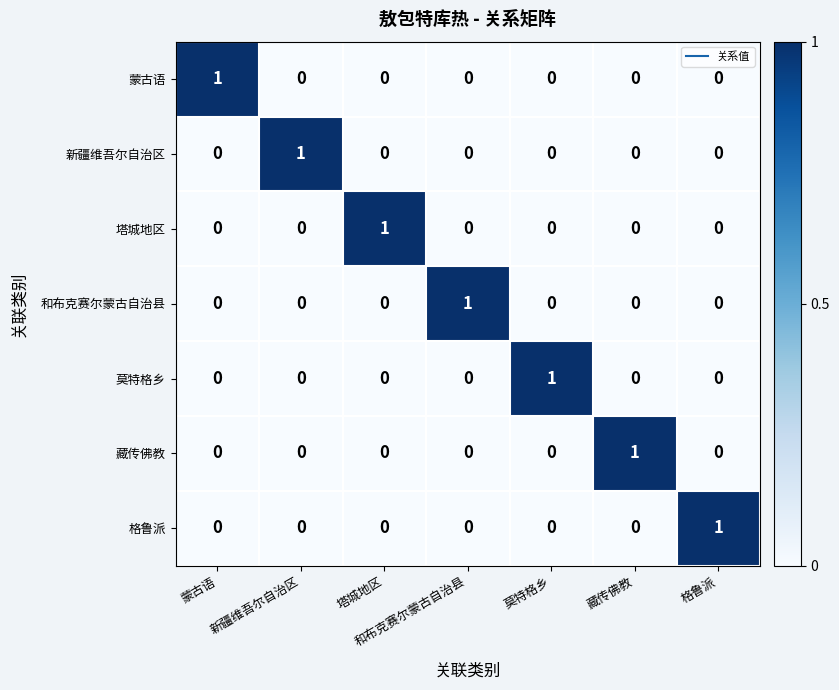

Is it true that 和布克赛尔蒙古自治县 equals 0 at 格鲁派?

True